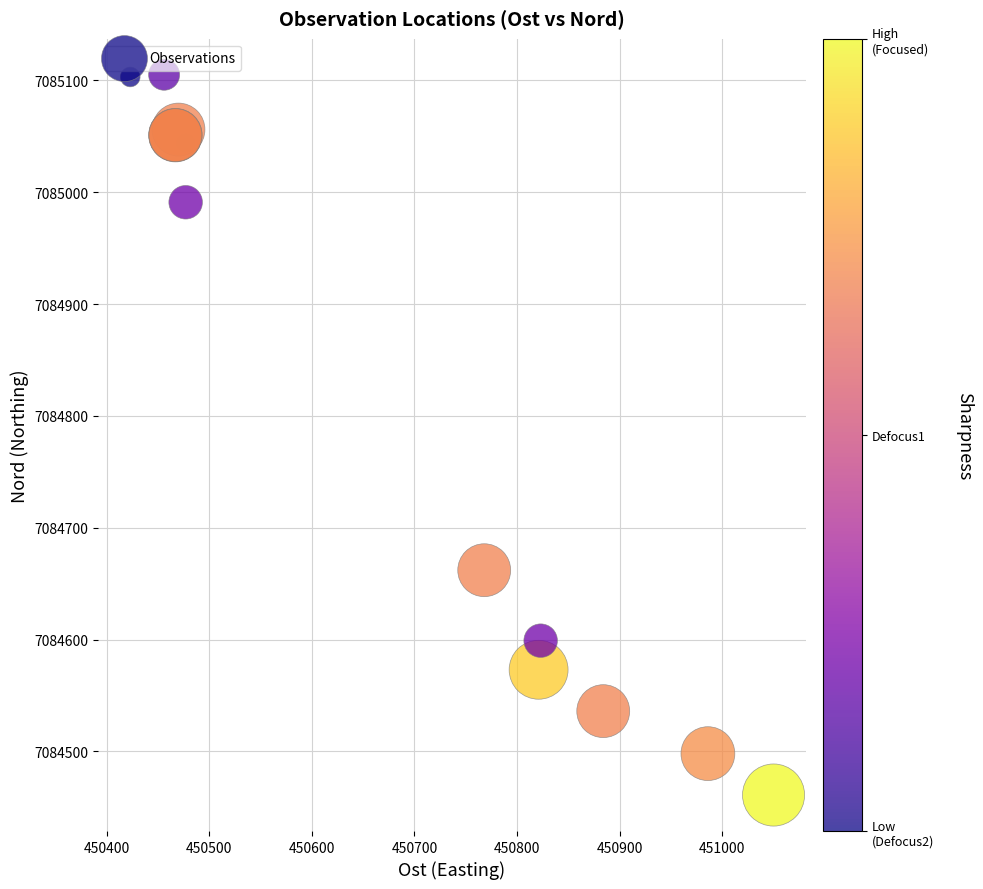

What Y value in the scatter plot is closest to 7084783?

7084662